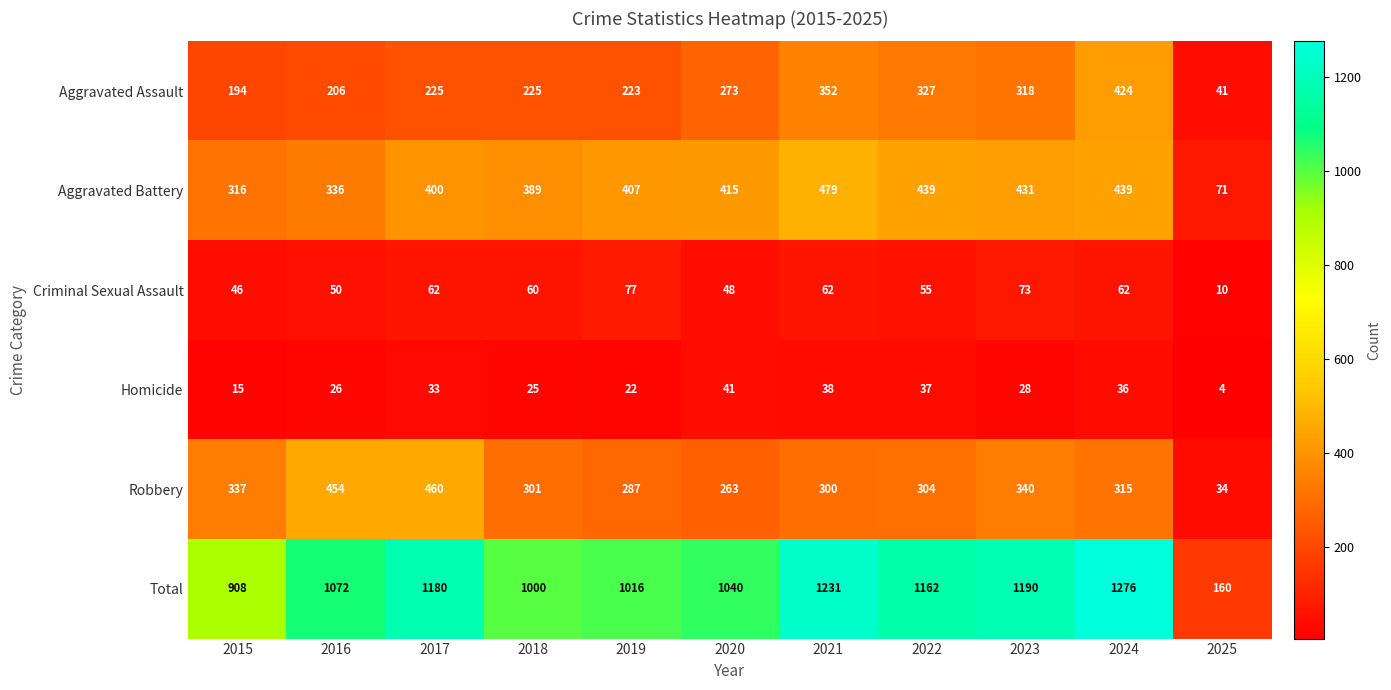

Which series has the largest total across all categories?

Total